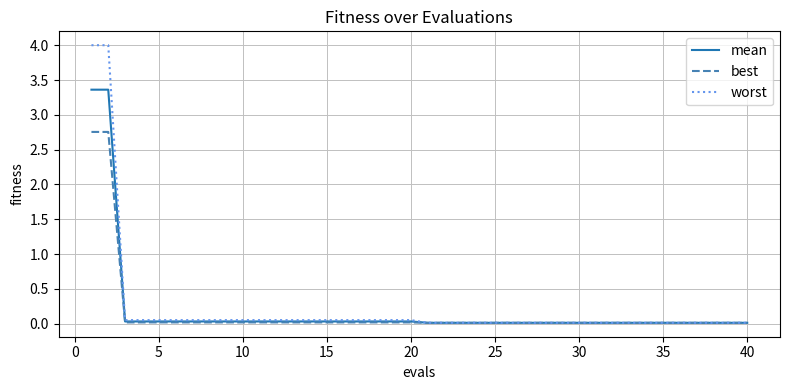

Rank the series by their maximum value, from lowest to highest.

best, mean, worst